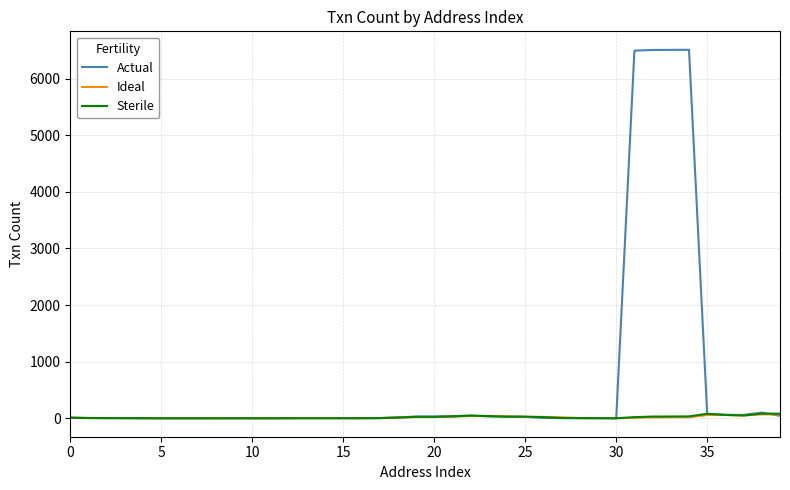

What is the sum of all Sterile values?

776.0